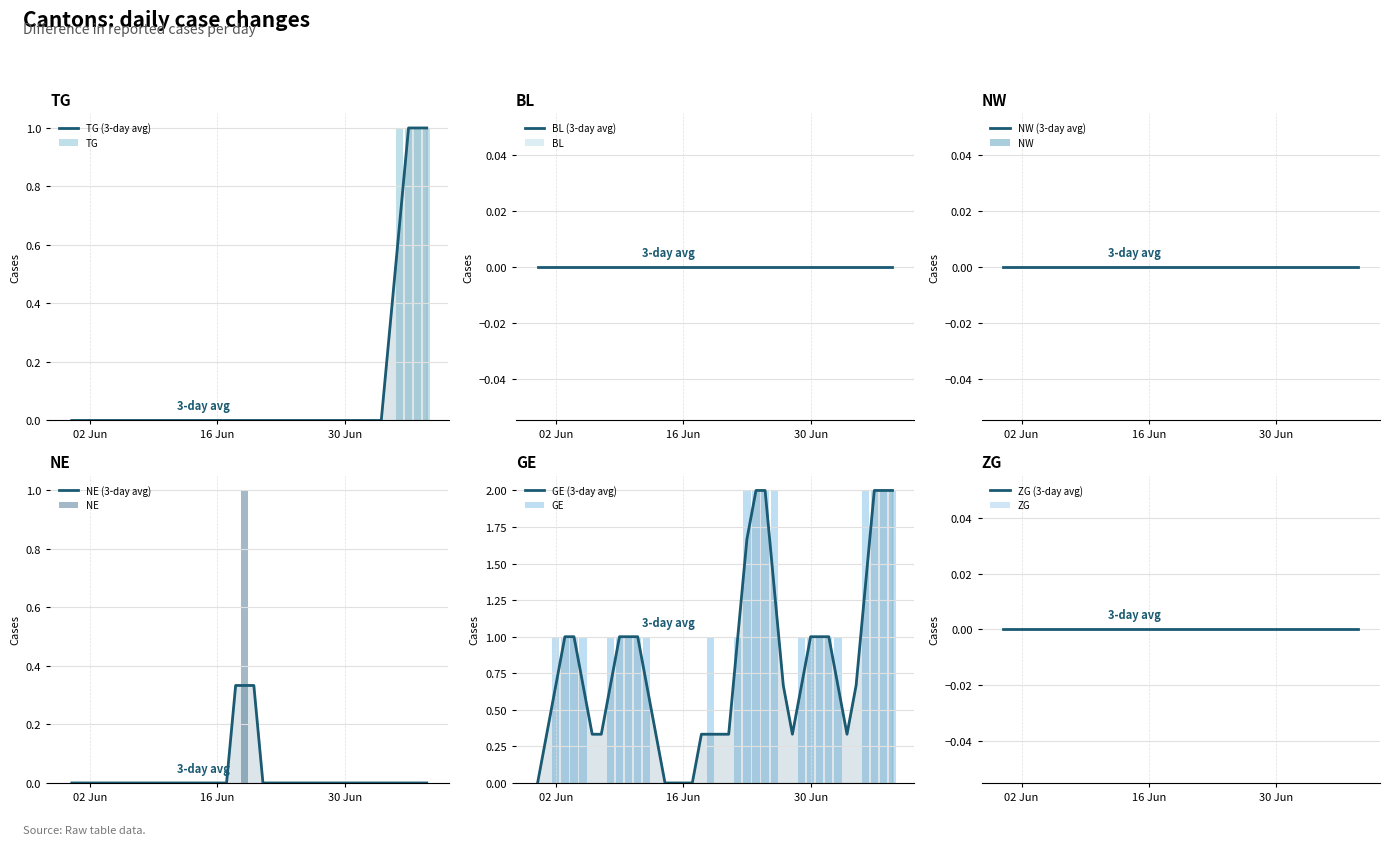

Between 2020-06-15 and 2020-06-16, which is larger?

2020-06-15